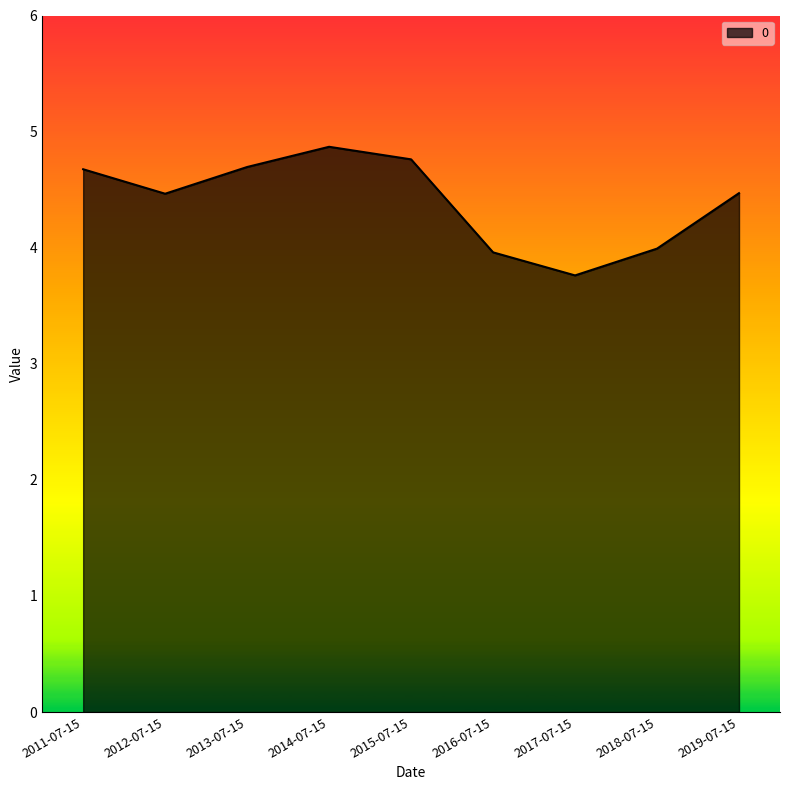

How many lines are shown in the chart?

1